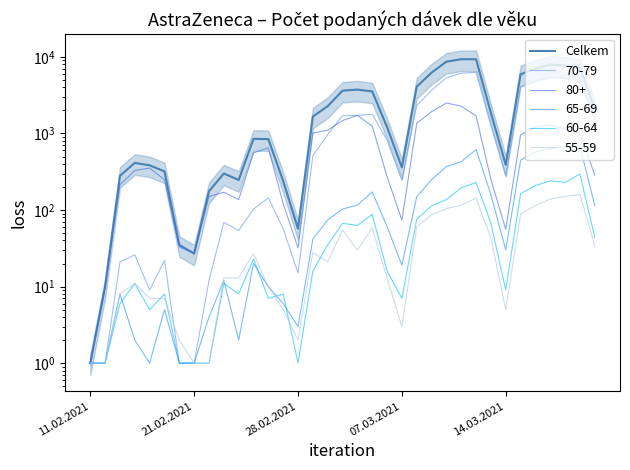

How many lines are shown in the chart?

1